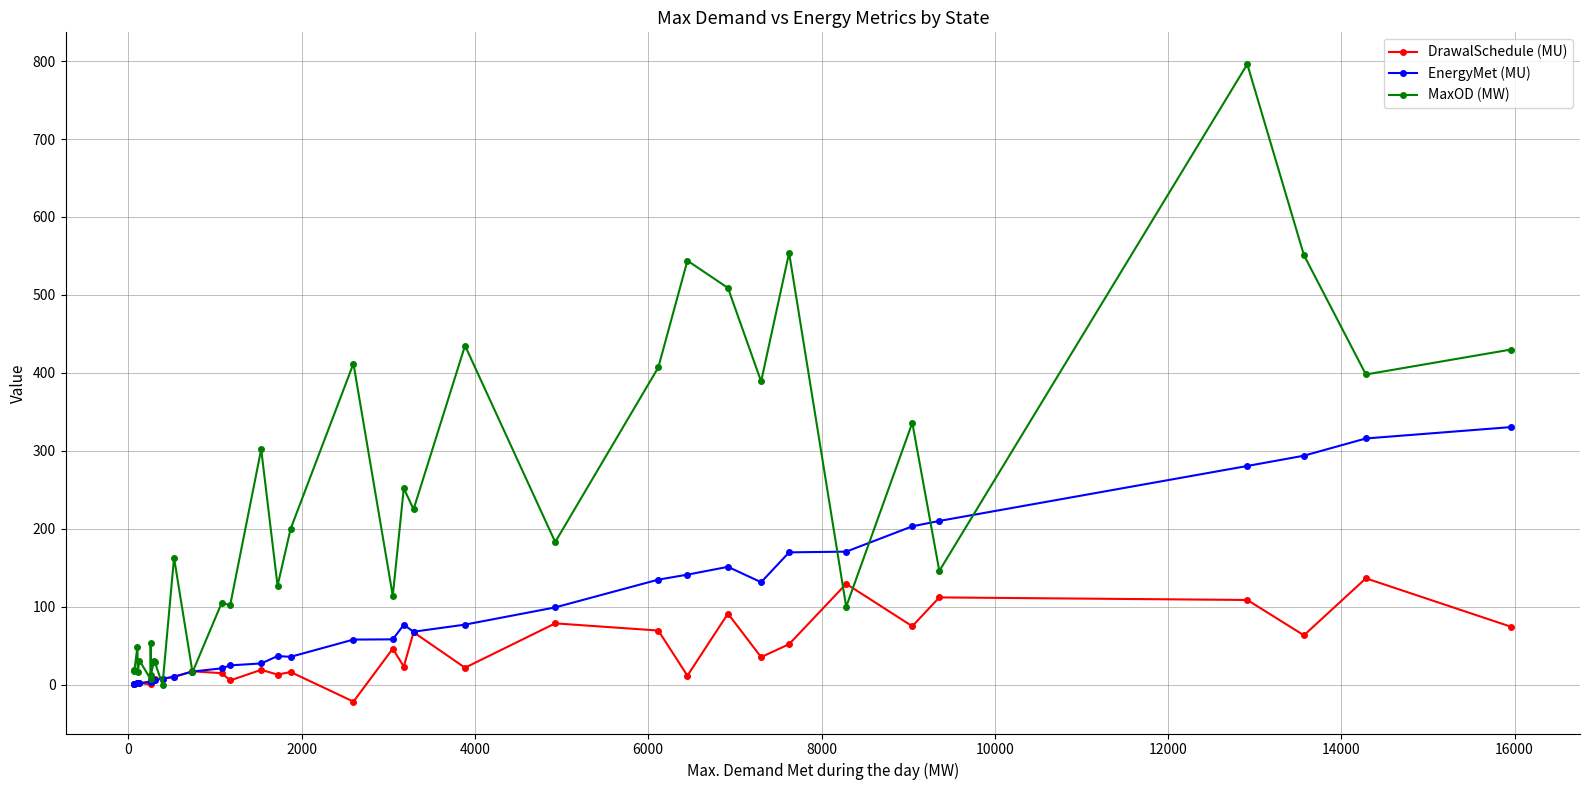

What is the difference between the maximum and second lowest values in the DrawalSchedule (MU) series?

136.1